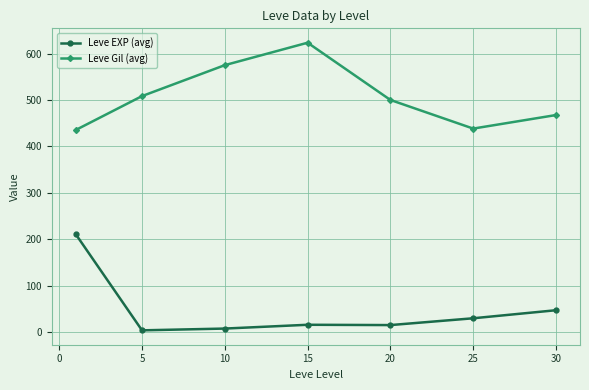

True or false: Leve Gil (avg) and Leve EXP (avg) intersect in this chart.

False